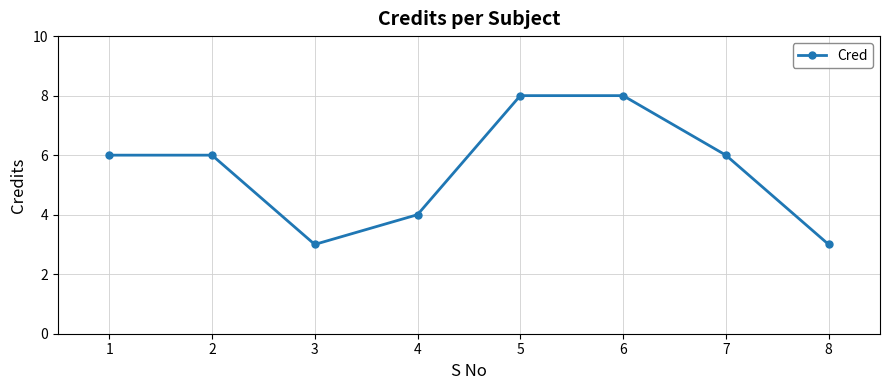

Reading right to left, extract all data points from this chart.

8=3	7=6	6=8	5=8	4=4	3=3	2=6	1=6